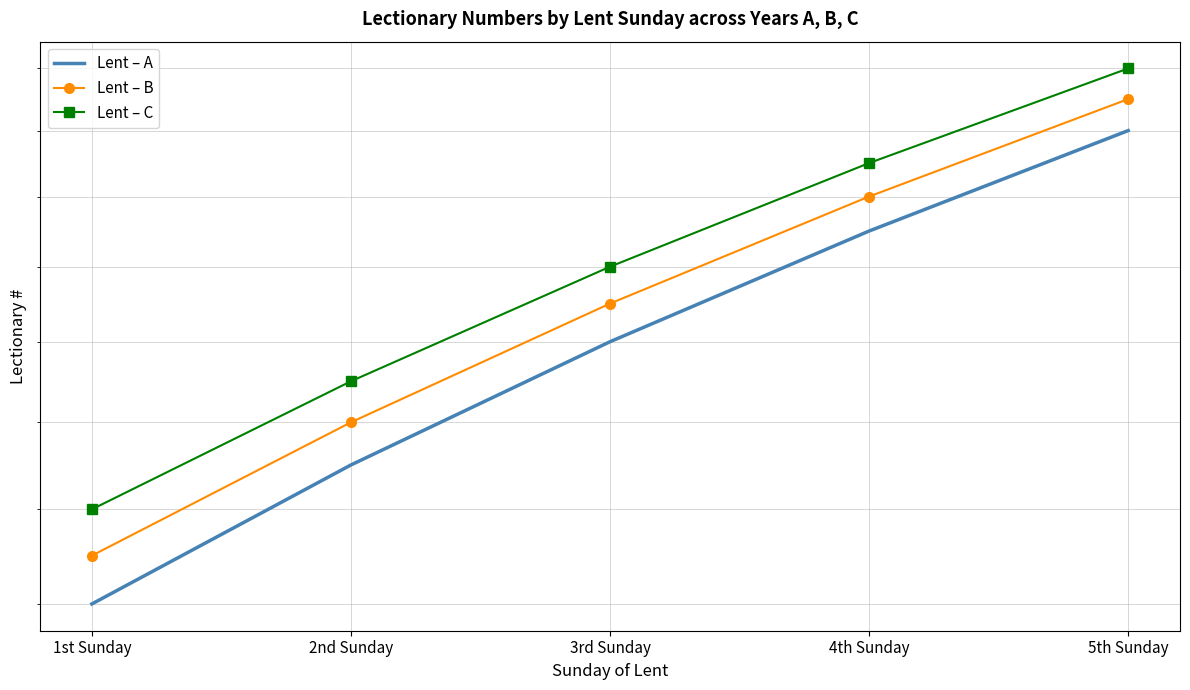

True or false: Lent – A and Lent – B intersect in this chart.

False